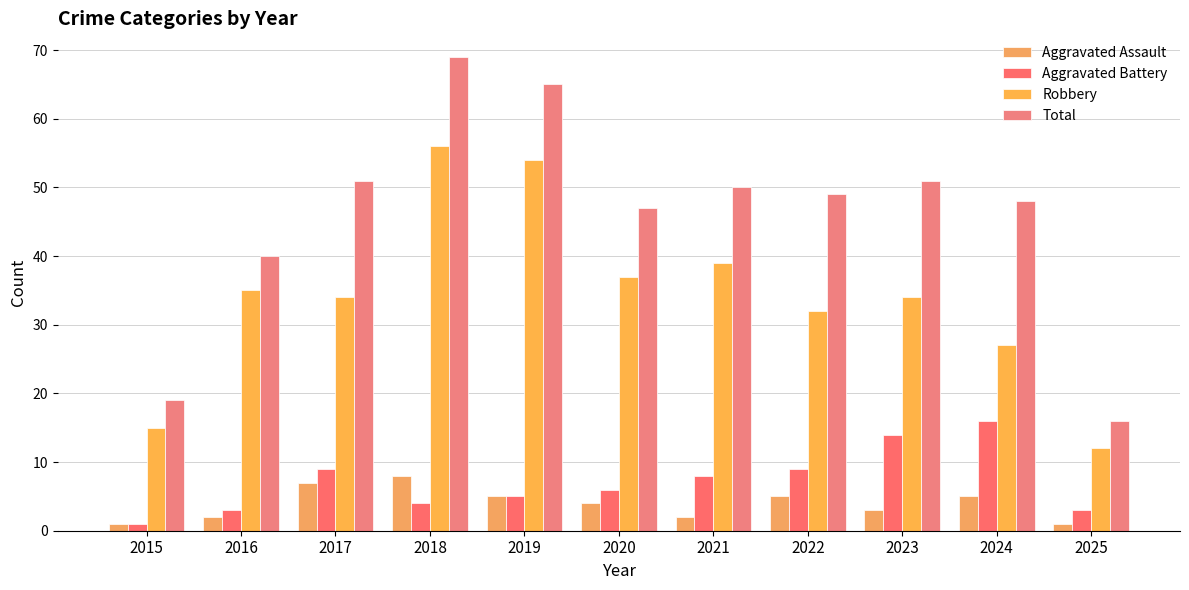

At which label does Aggravated Battery first exceed 6?

2017